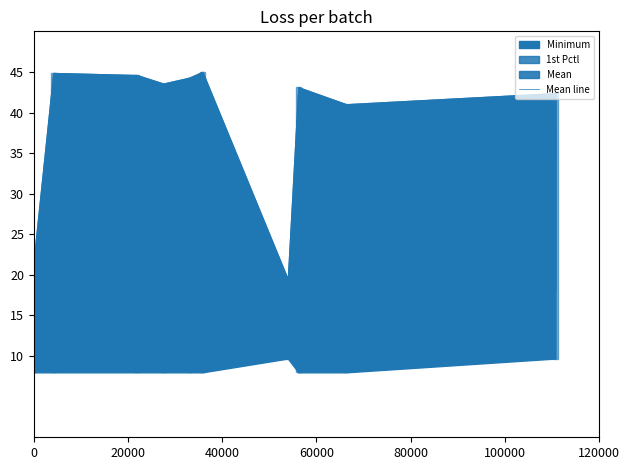

What position from the left is 0?

1